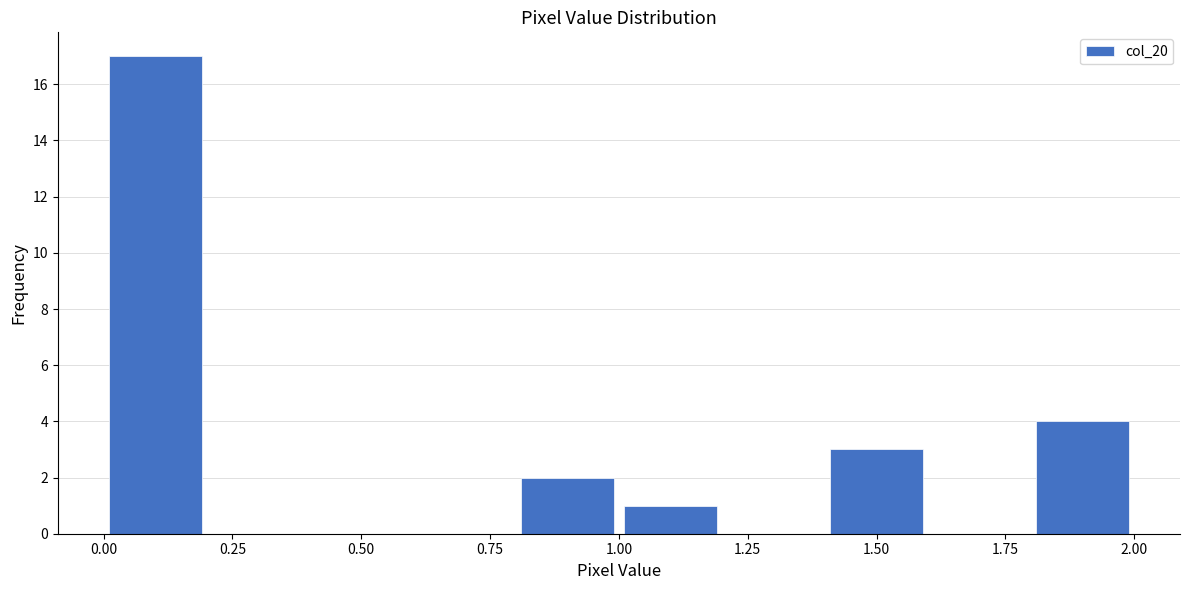

Reading left to right, transcribe this chart: for each bar, give the range it covers on the x-axis and its height. The values are not printed on the chart, so give them approximately, as read against the axis.

0.0 to 0.2: 17
0.2 to 0.4: 0
0.4 to 0.6: 0
0.6 to 0.8: 0
0.8 to 1.0: 2
1.0 to 1.2: 1
1.2 to 1.4: 0
1.4 to 1.6: 3
1.6 to 1.8: 0
1.8 to 2.0: 4